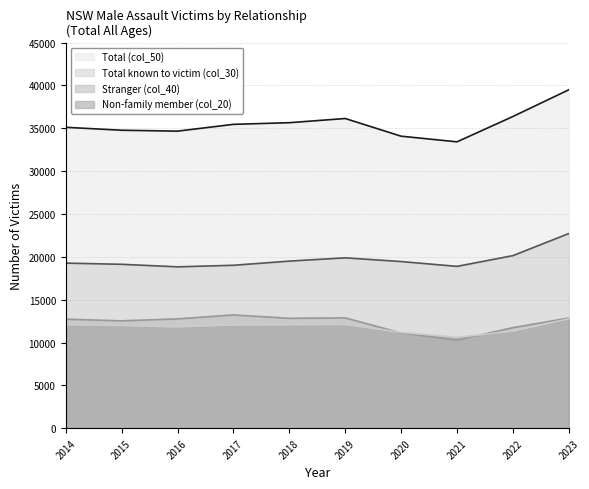

True or false: Non-family member (col_20) and Total (col_50) cross at least once.

False